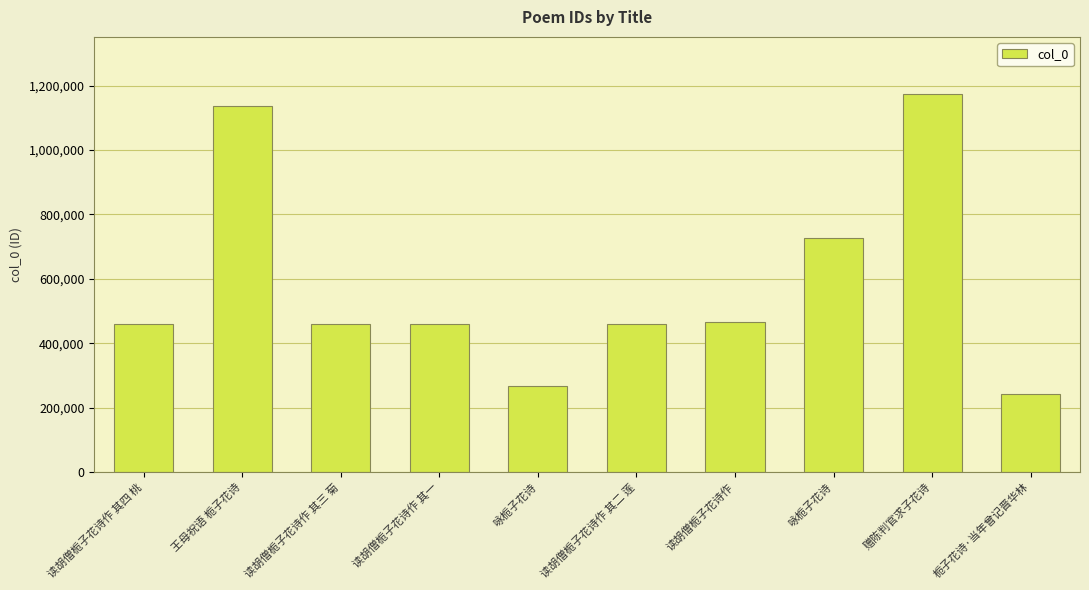

What is the sum of the values at 赠陈判官求子花诗 and 咏栀子花诗?

1440486